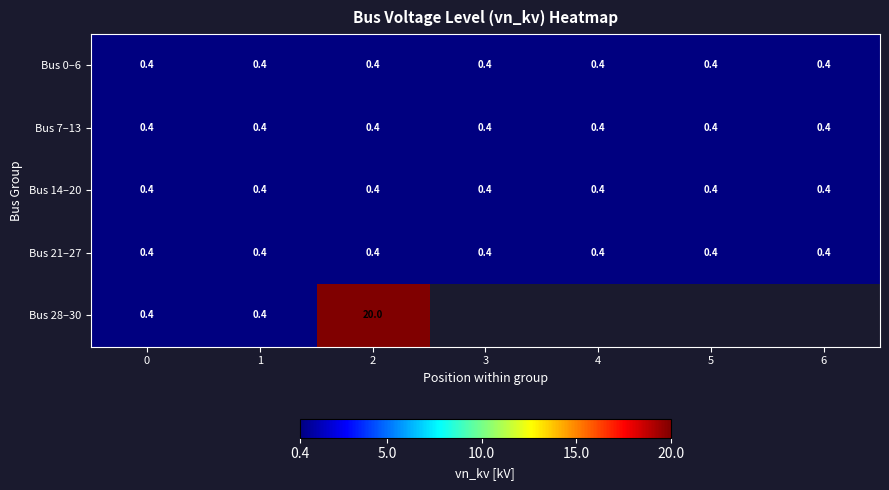

The value of Bus 0–6 at 0 is 0.4. True or false?

True